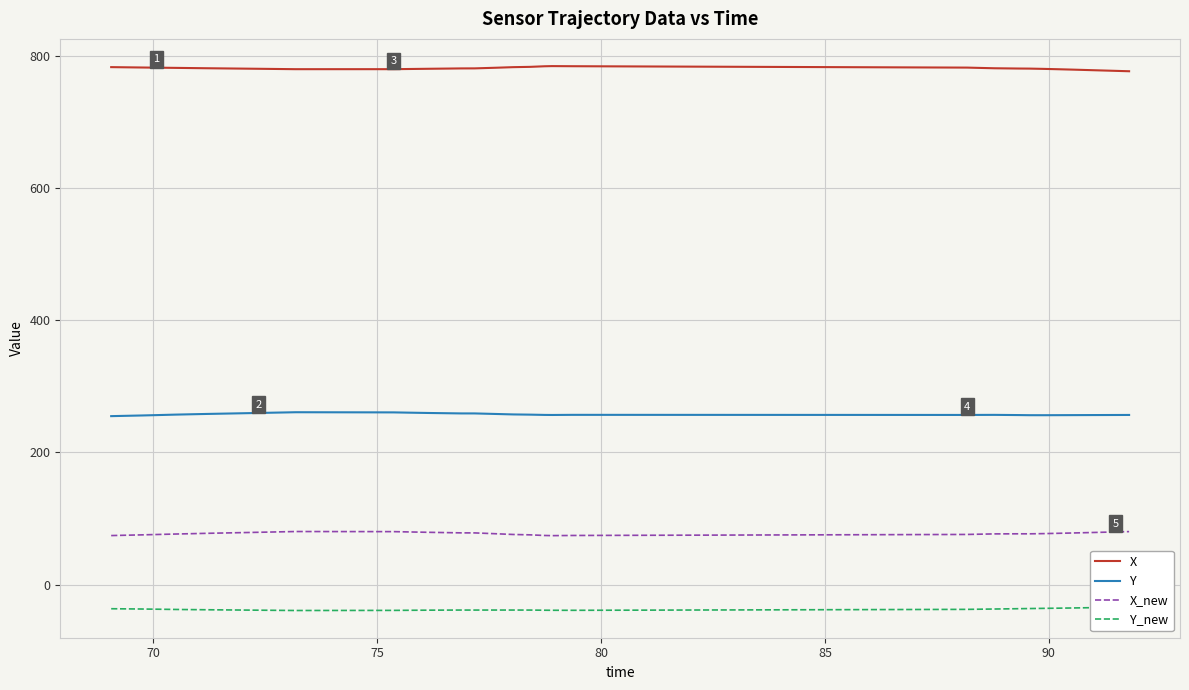

What is the maximum value for X_new?

80.3